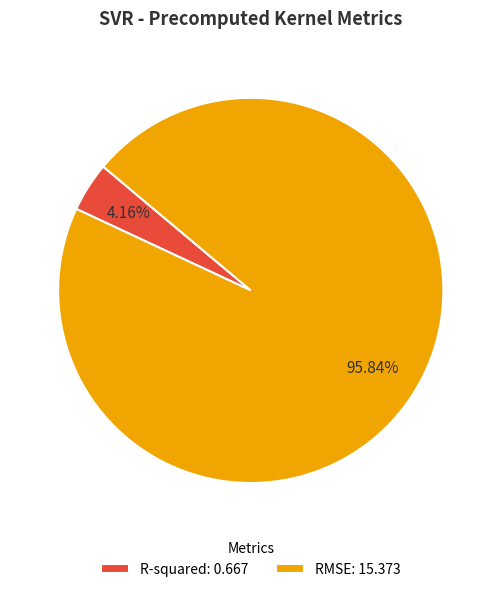

True or false: R-squared accounts for 13% of the total.

False